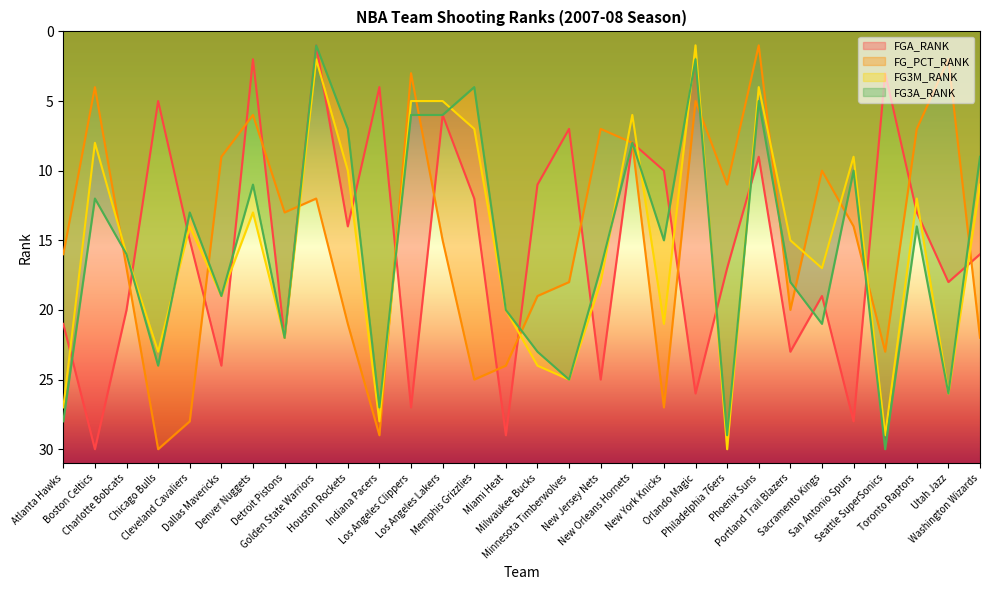

What is the value of the FG3M_RANK point at the 4th from the left?

23